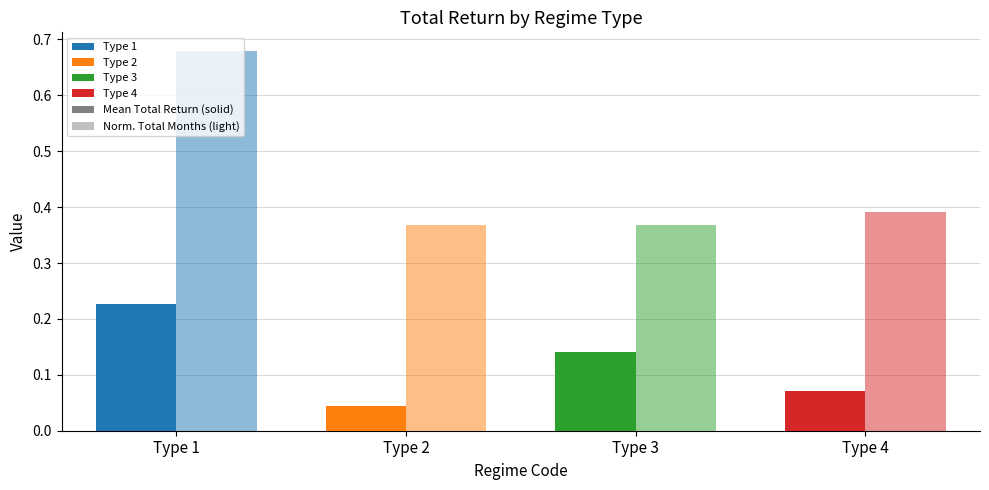

Count the number of data series in this chart.

2